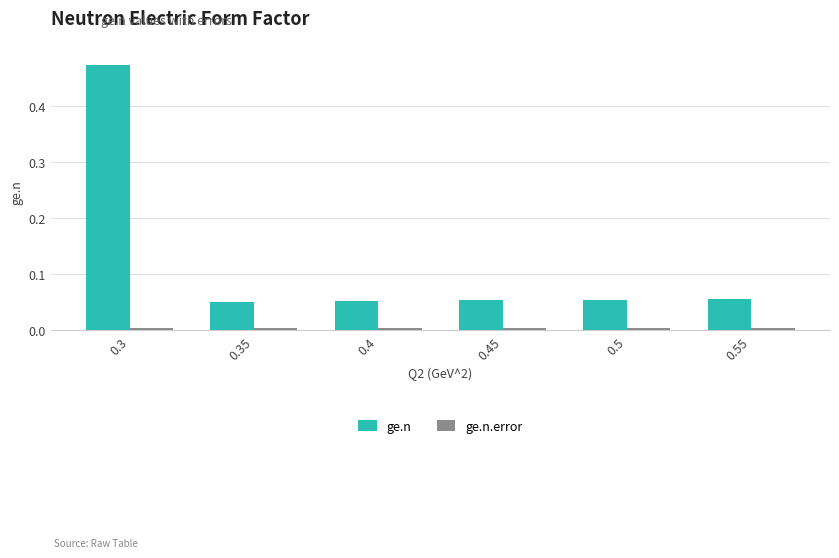

How many series are shown in this chart?

2